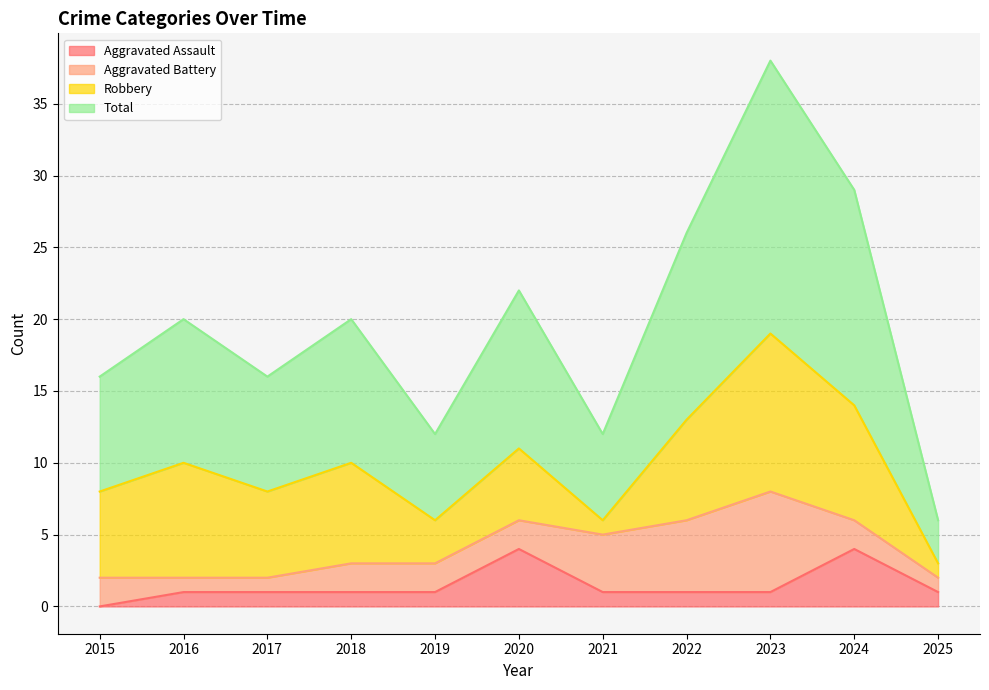

Is the value of Aggravated Assault at 2023 greater than the value of Total at 2025?

No